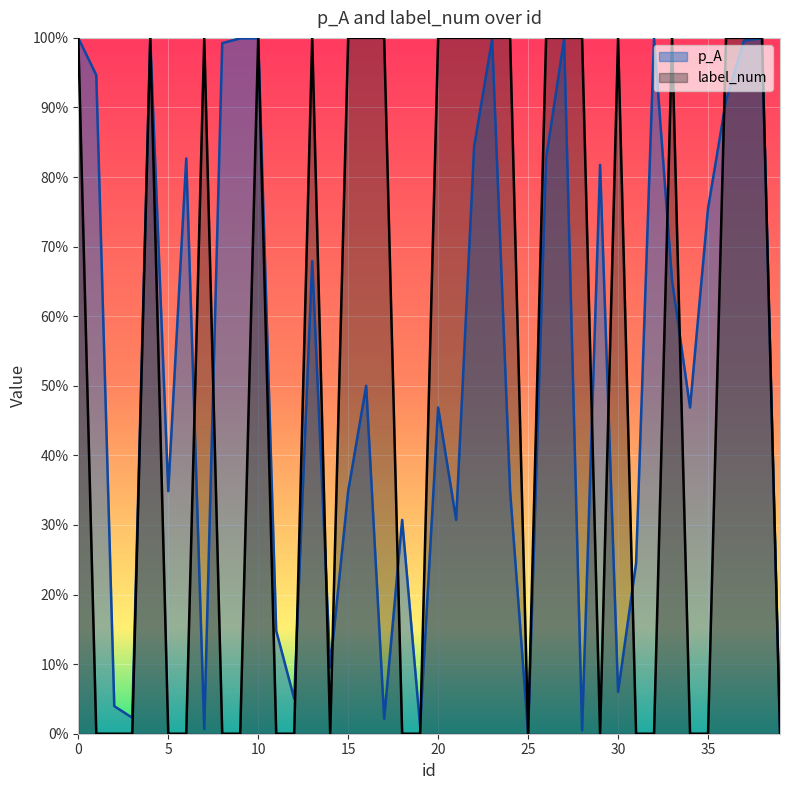

What is the sum of all p_A values?

21.0